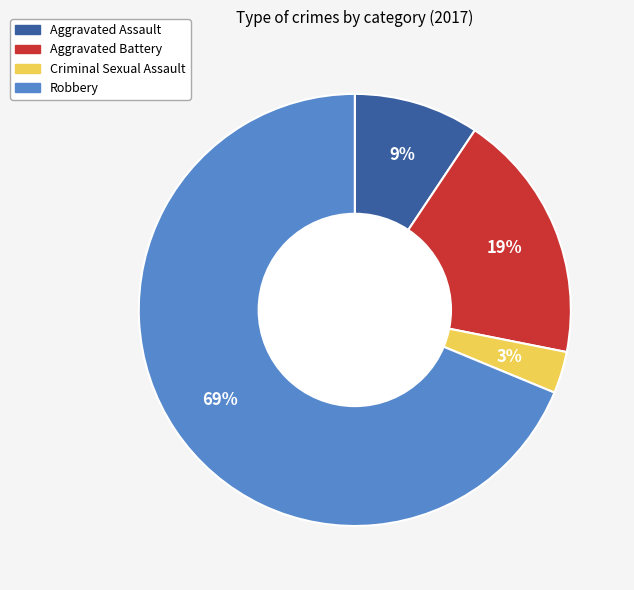

Between Robbery and Criminal Sexual Assault, which is larger?

Robbery